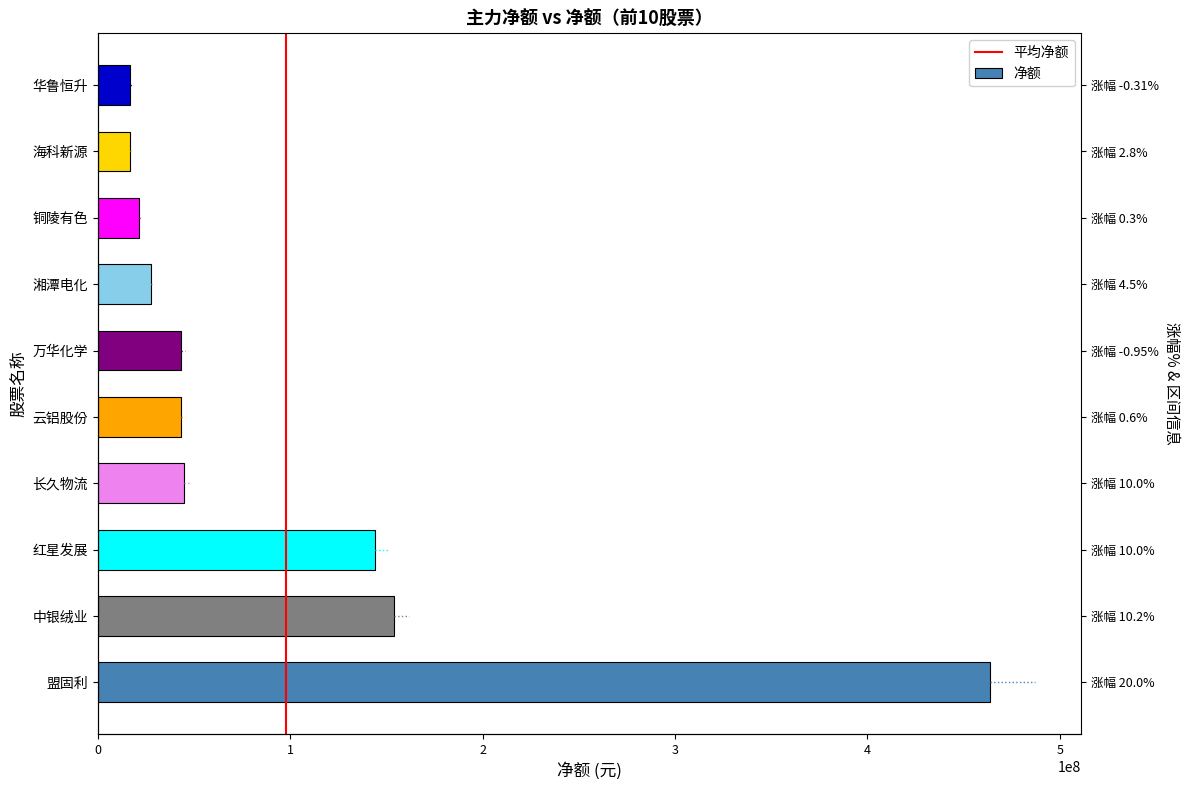

Rank the categories by value from lowest to highest.

华鲁恒升, 海科新源, 铜陵有色, 湘潭电化, 万华化学, 云铝股份, 长久物流, 红星发展, 中银绒业, 盟固利